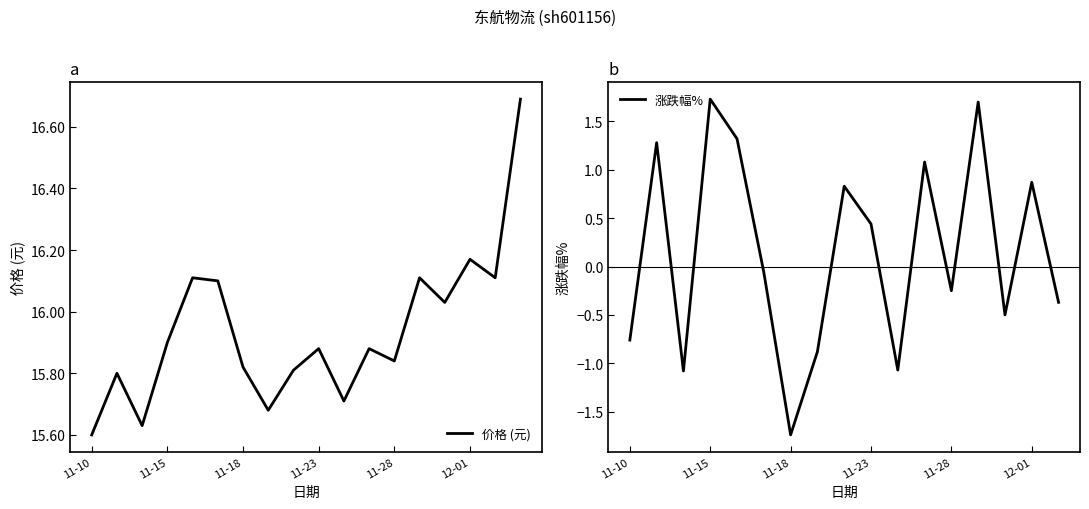

What is the label of the 2nd point from the left?

2022-11-11